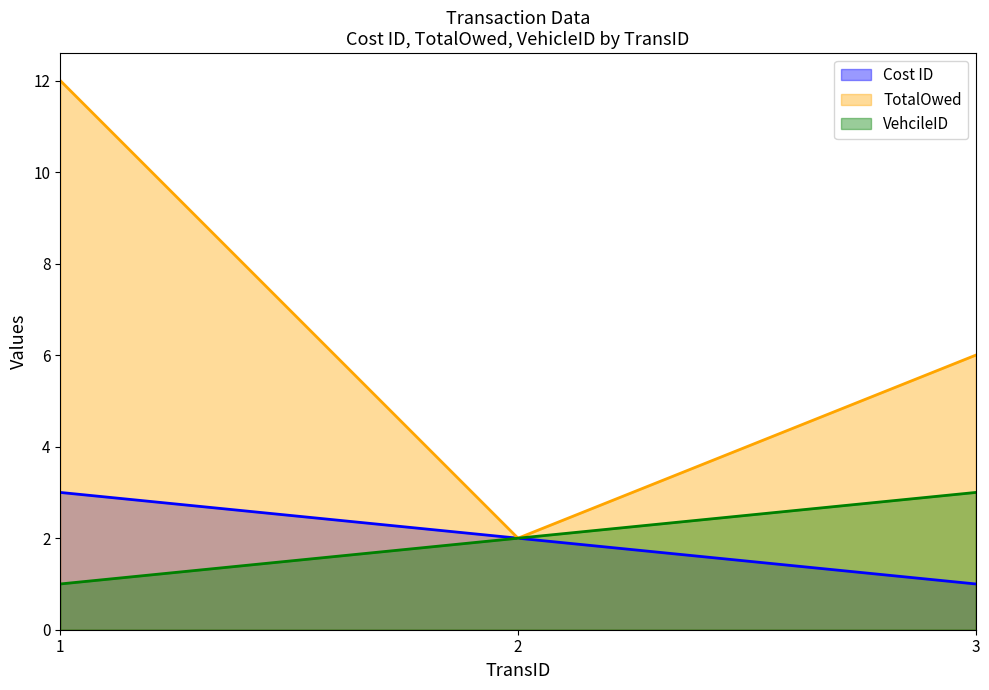

What is the value of the Cost ID point at the 1st from the left?

3